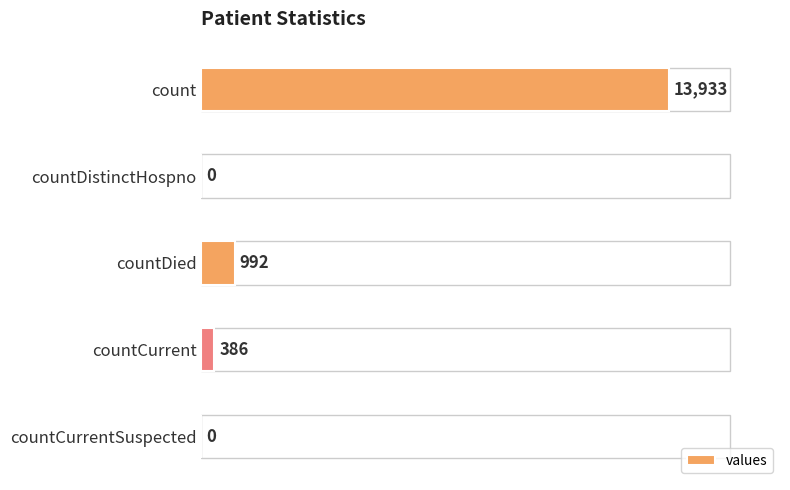

Count the number of data series in this chart.

1